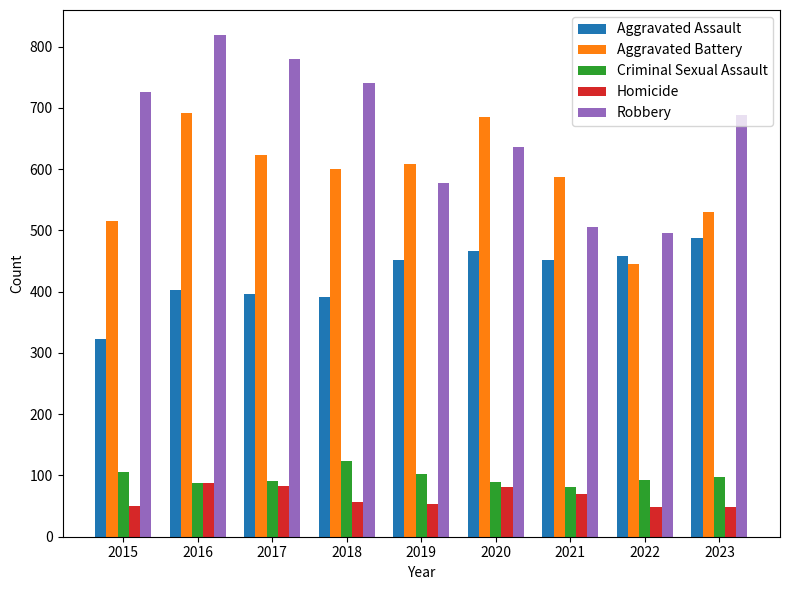

What are all the series names shown in the legend?

Aggravated Assault, Aggravated Battery, Criminal Sexual Assault, Homicide, Robbery